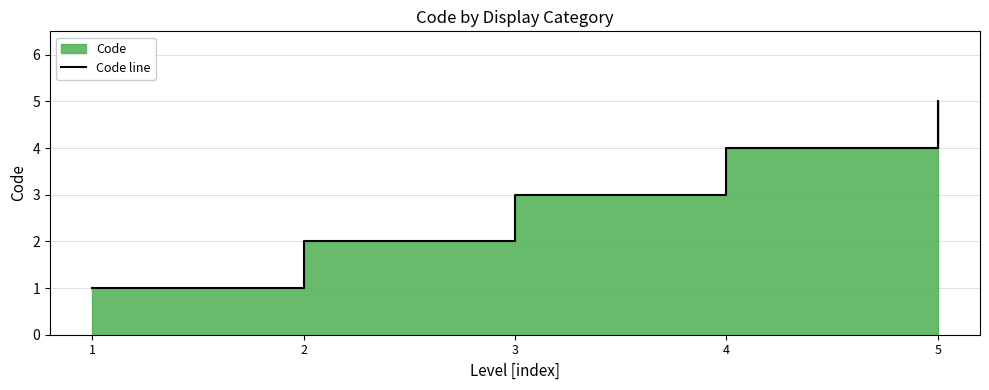

List the labels in order of value, smallest first.

1, 2, 3, 4, 5